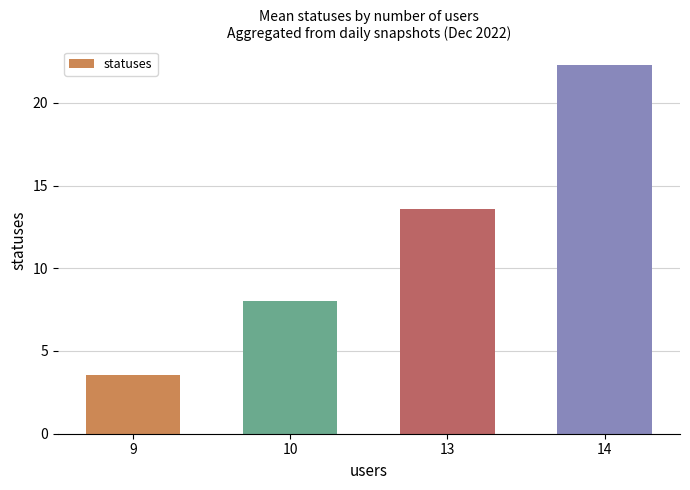

What is the ratio of the value at 14 to the value at 13?

1.6